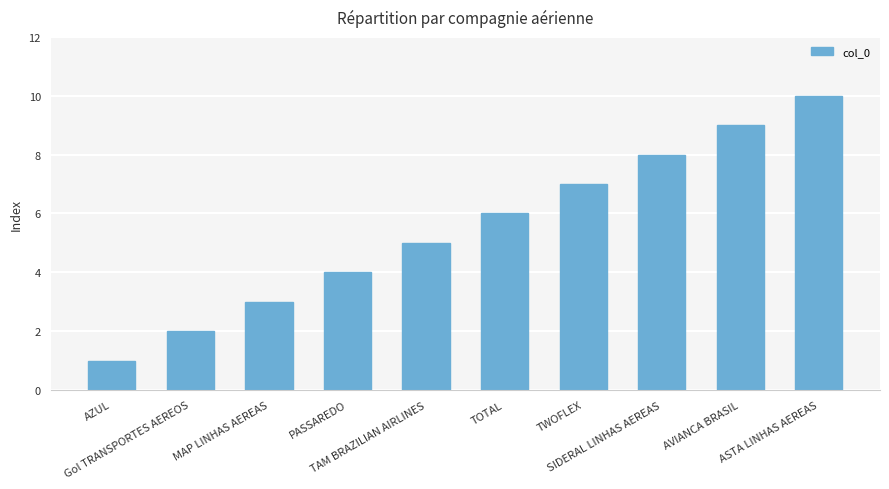

What is the difference between the values at TOTAL and Gol TRANSPORTES AEREOS?

4